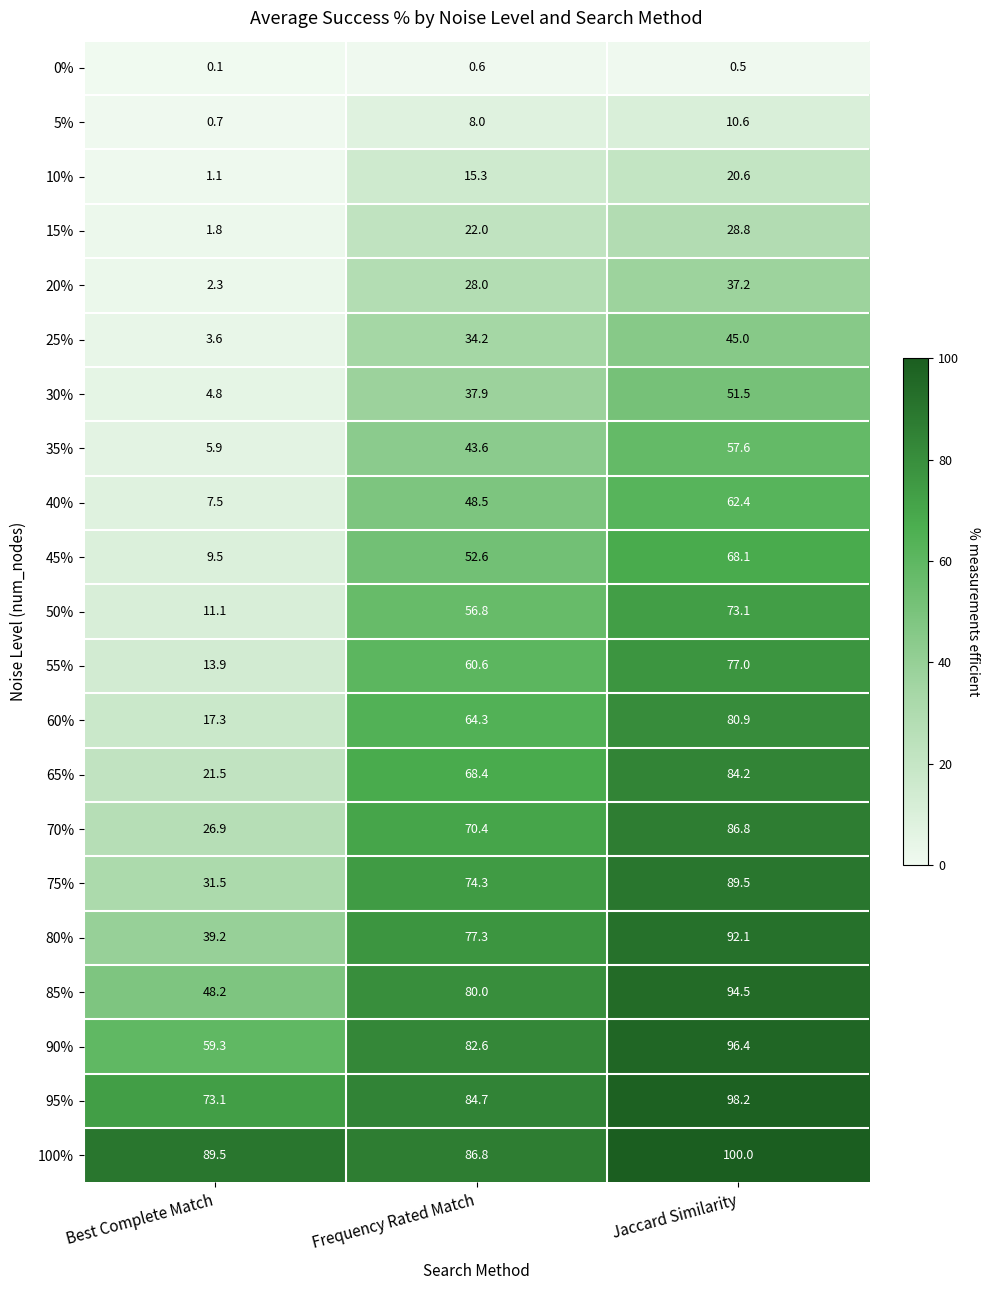

List the labels in order of 50% value, smallest first.

Best Complete Match, Frequency Rated Match, Jaccard Similarity